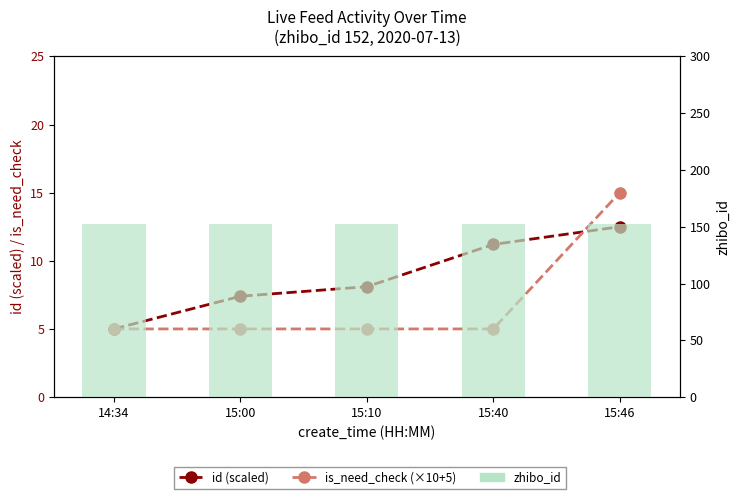

At which label does is_need_check (×10+5) reach its minimum?

14:34